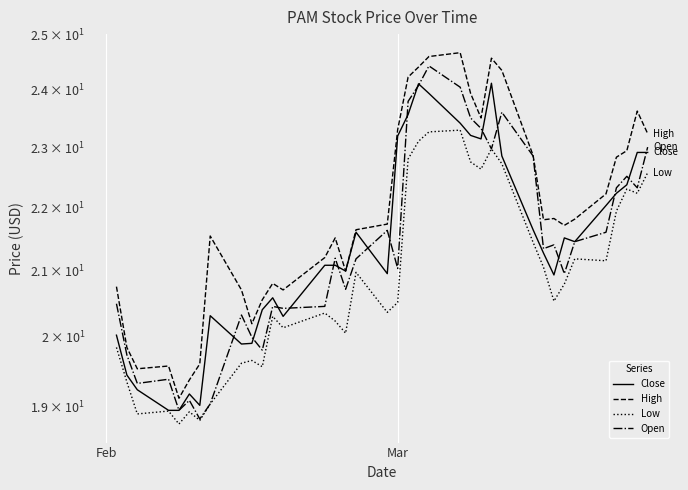

Is this an area chart (filled region under the line)?

No